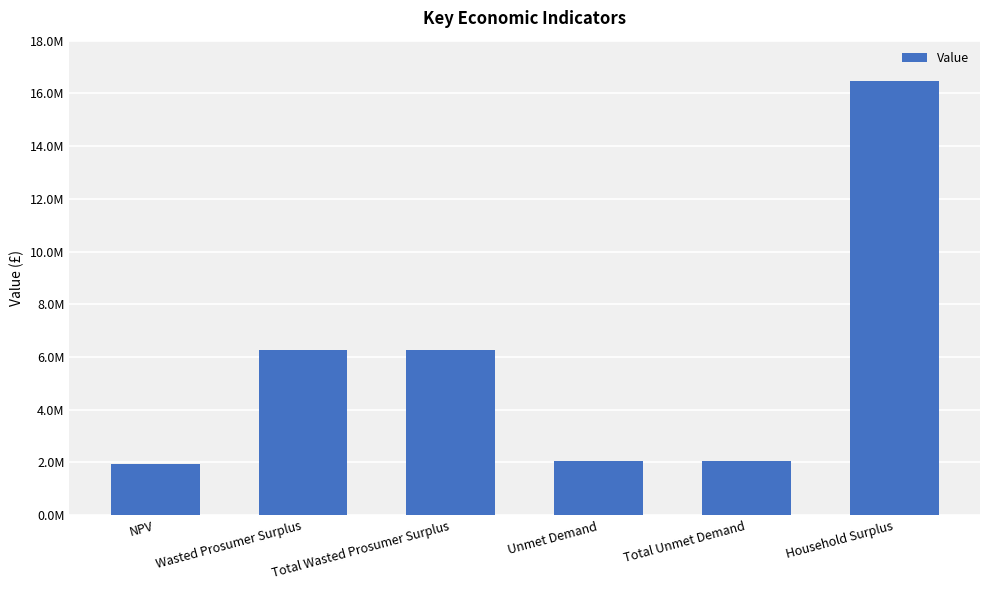

Are the bars horizontal?

No